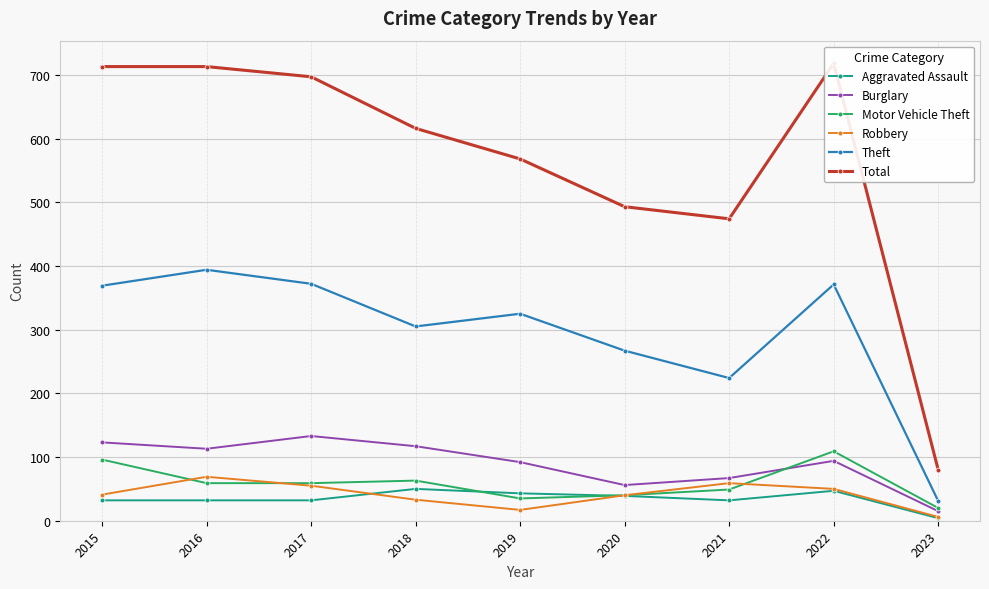

Reading right to left, extract all data points from this chart.

Aggravated Assault: 2023=4	2022=47	2021=32	2020=39	2019=43	2018=50	2017=32	2016=32	2015=32
Burglary: 2023=15	2022=94	2021=67	2020=56	2019=92	2018=117	2017=133	2016=113	2015=123
Motor Vehicle Theft: 2023=20	2022=109	2021=49	2020=40	2019=35	2018=63	2017=59	2016=59	2015=96
Robbery: 2023=6	2022=50	2021=59	2020=40	2019=17	2018=33	2017=55	2016=69	2015=41
Theft: 2023=31	2022=371	2021=224	2020=267	2019=325	2018=305	2017=372	2016=394	2015=369
Total: 2023=80	2022=718	2021=474	2020=493	2019=568	2018=616	2017=697	2016=713	2015=713